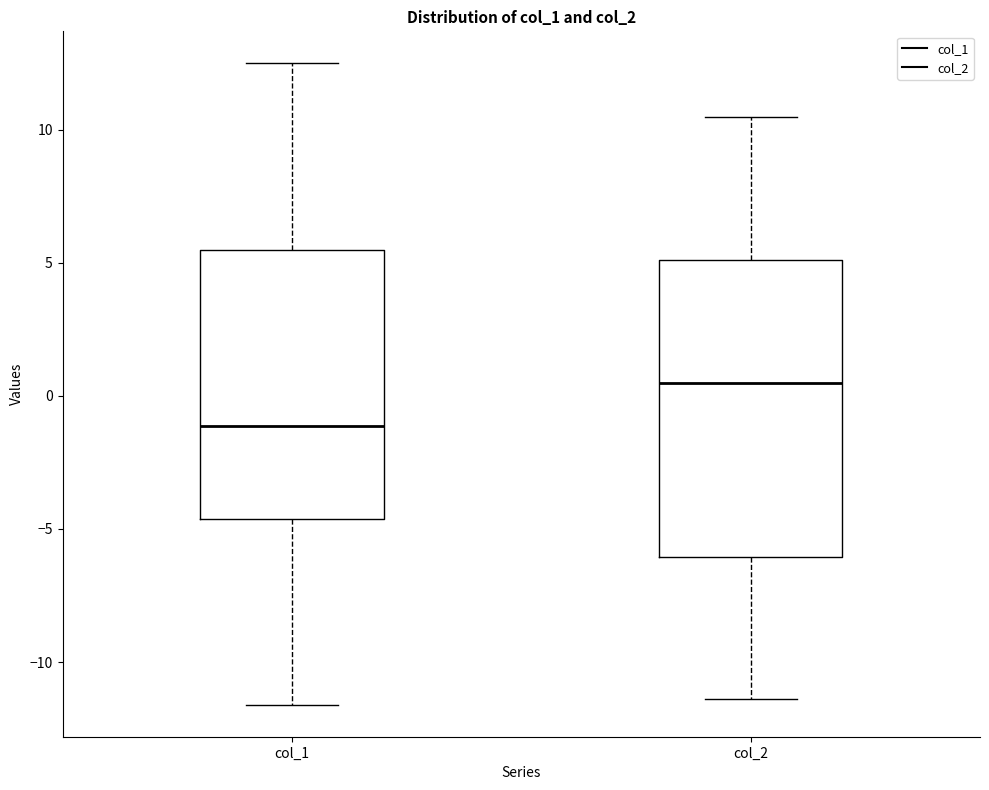

Reading left to right, read every box against the y-axis: the position of its median line, the range the box covers, and the ends of its whiskers. The values are not printed on the chart, so give them approximately, as read against the axis.

col_1: median -1.0, box -4.5 to 5.5, whiskers -11.5 to 12.5
col_2: median 0.5, box -6.0 to 5.0, whiskers -11.5 to 10.5